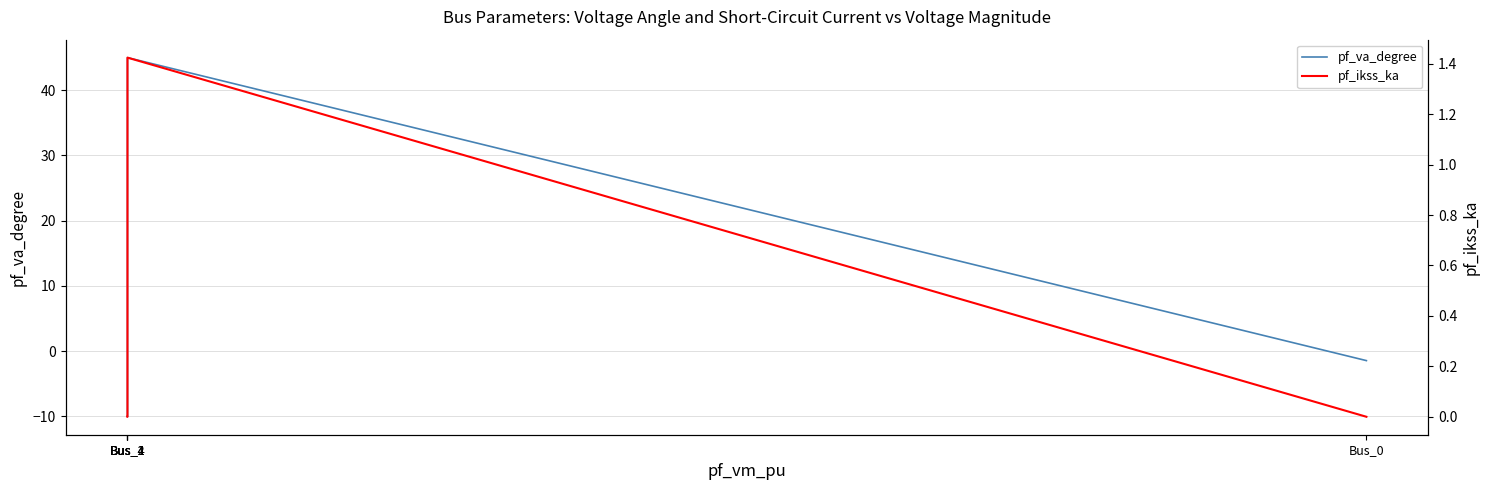

What are all the series names shown in the legend?

pf_va_degree, pf_ikss_ka